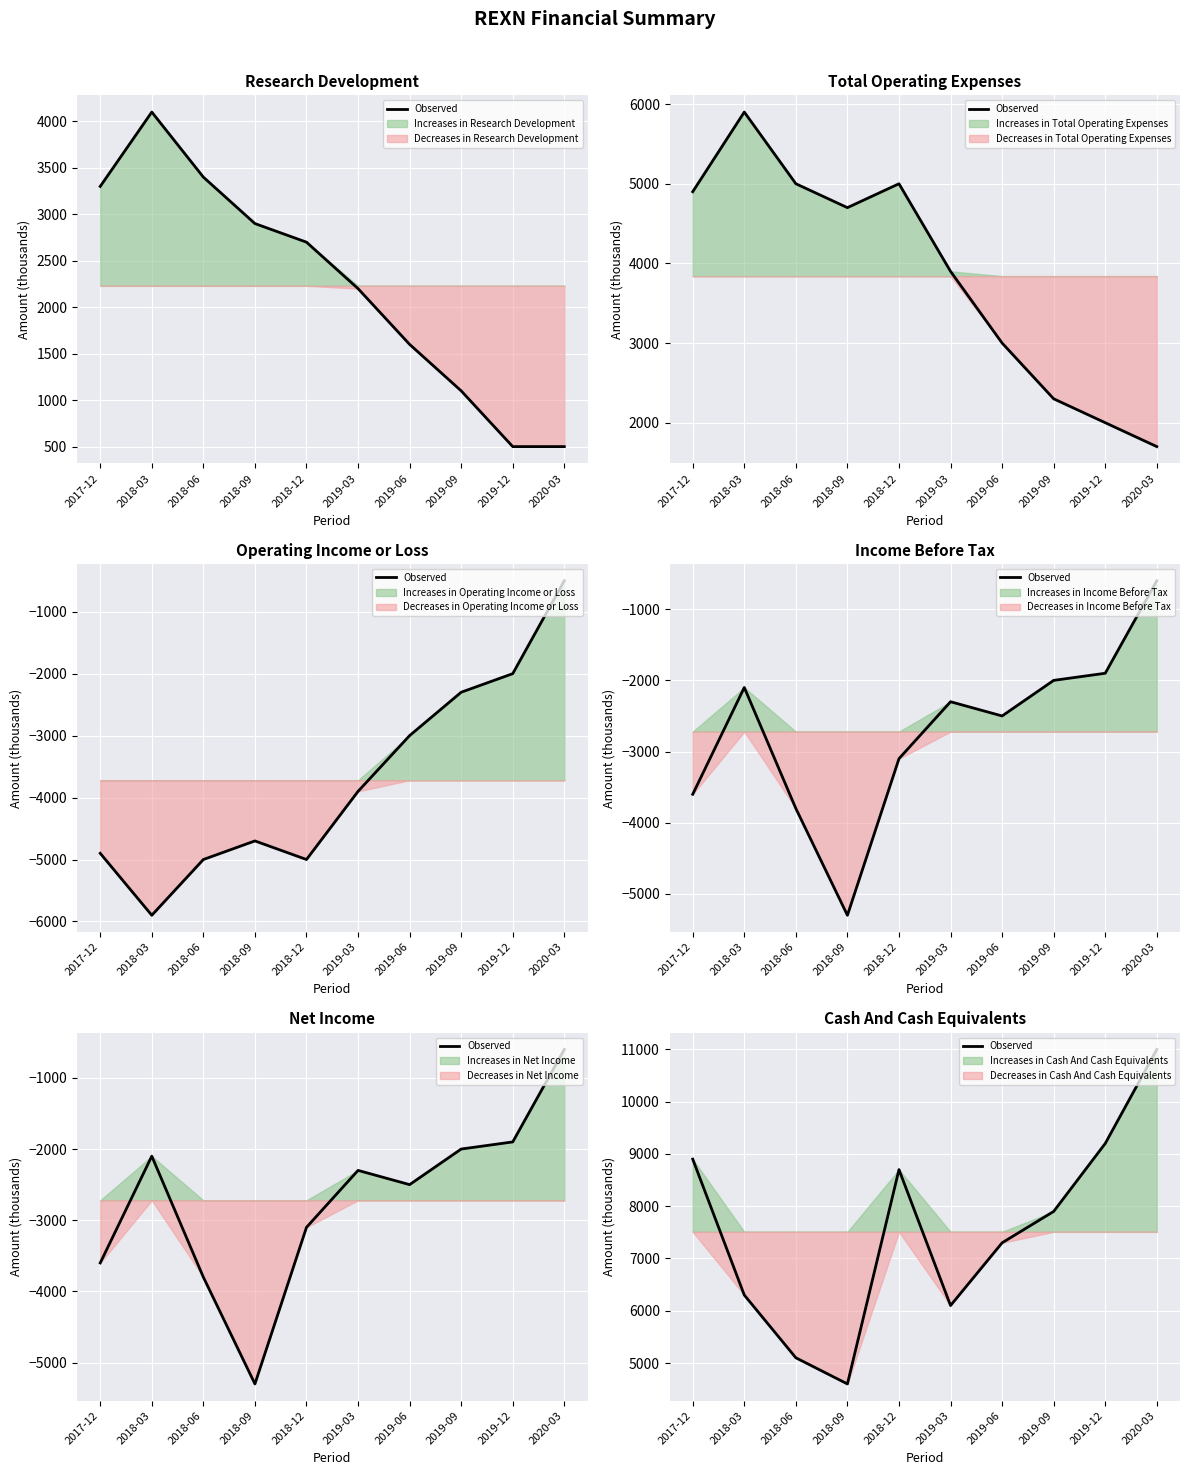

What is the greatest value displayed?

11000